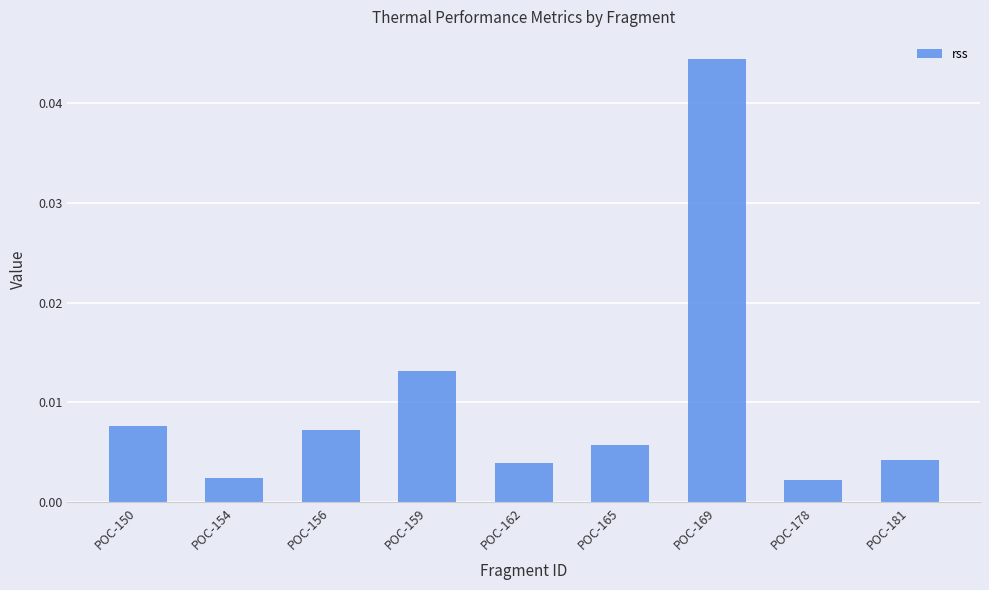

Between POC-159 and POC-169, which is larger?

POC-169